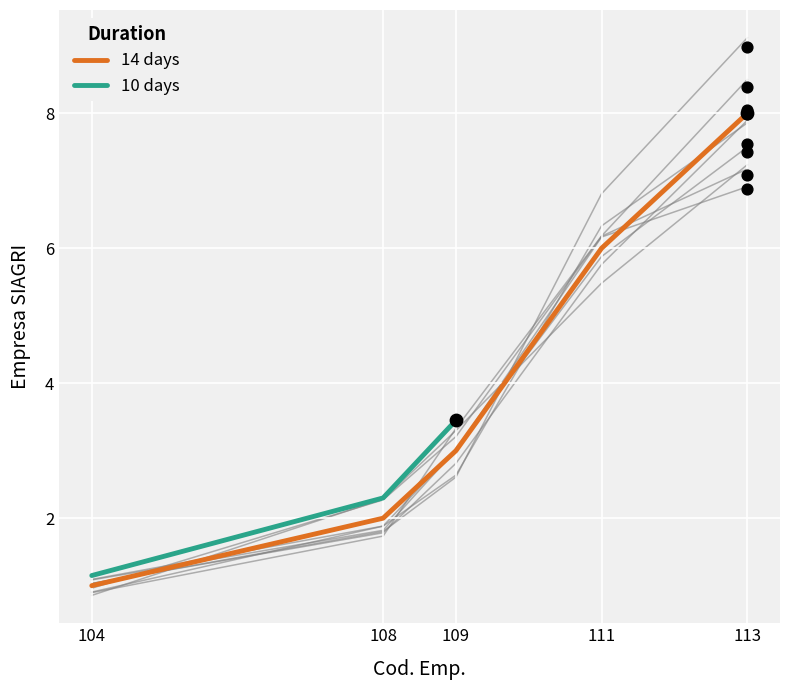

Approximately how many times larger is the value at 111 compared to 108?

3.0